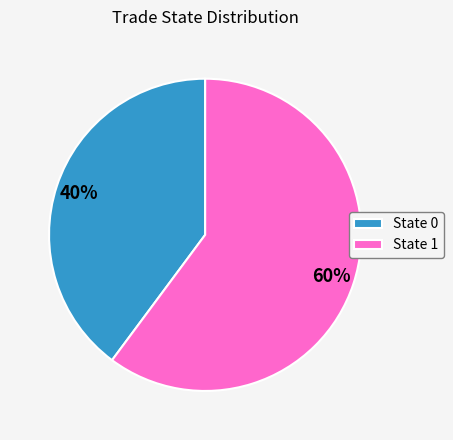

To the nearest percent, what is the difference between the largest and smallest slice percentages?

20%